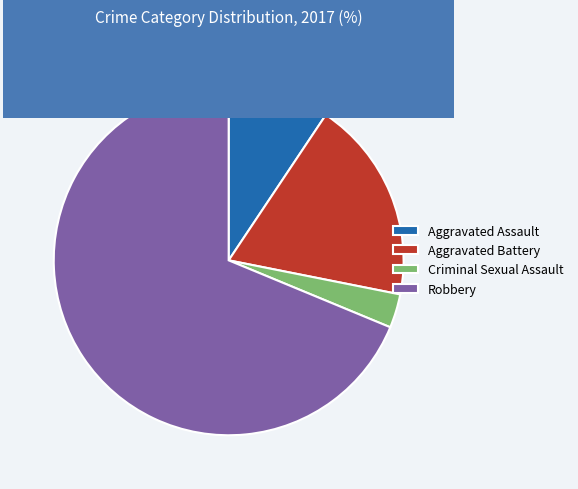

Approximately how many times larger is the value at Robbery compared to Aggravated Battery?

3.7